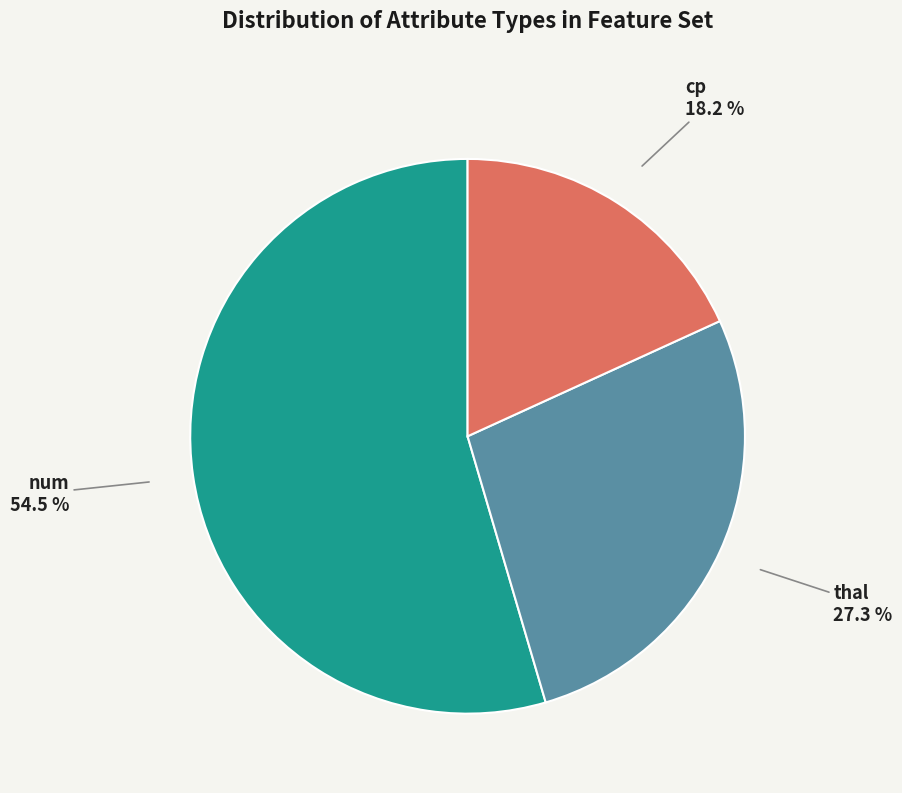

Is there a majority slice in this chart?

Yes